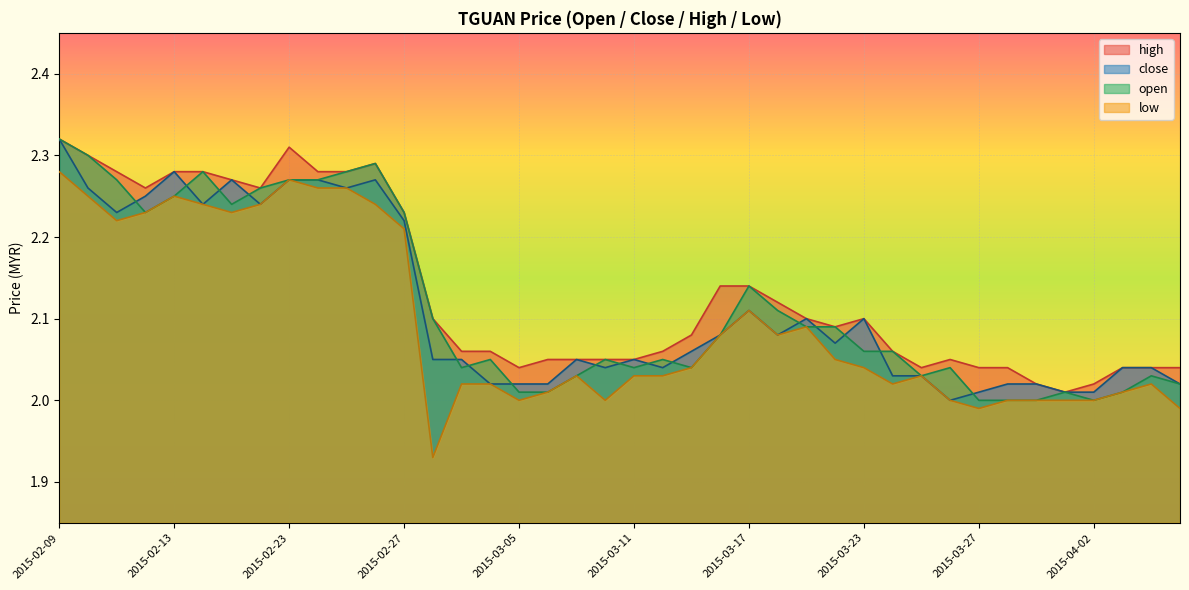

What is the total value across all series at 2015-02-26?

9.1